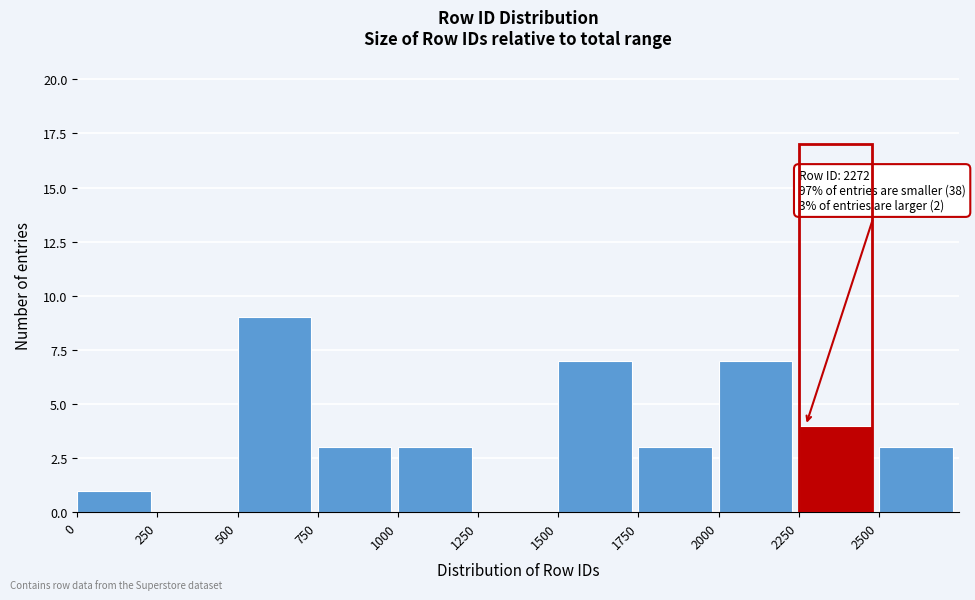

Over which range of the x-axis is the bar tallest?

500 to 750